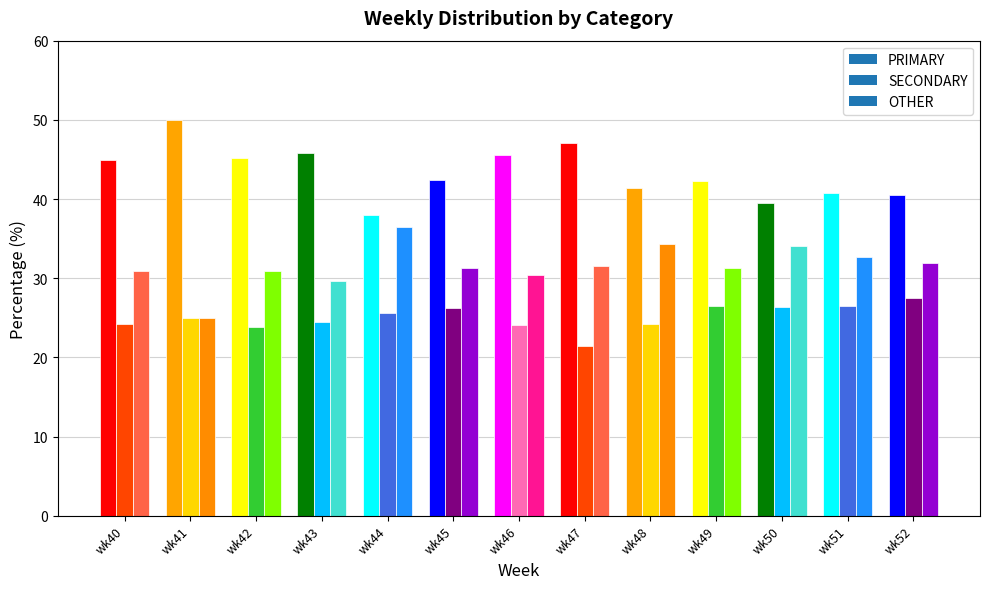

Reading left to right, extract all data points from this chart.

PRIMARY: 44.9	50.0	45.2	45.8	38.0	42.5	45.5	47.1	41.4	42.2	39.5	40.8	40.5
SECONDARY: 24.2	25.0	23.9	24.5	25.6	26.2	24.1	21.4	24.2	26.4	26.4	26.5	27.5
OTHER: 30.9	25.0	31.0	29.7	36.4	31.3	30.4	31.5	34.3	31.3	34.1	32.7	31.9